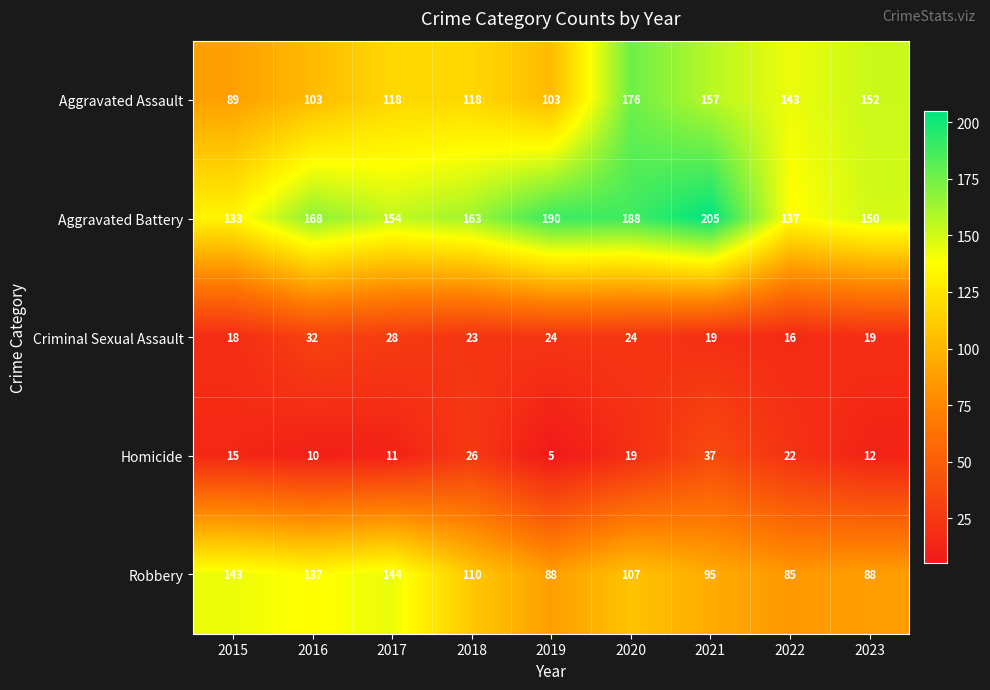

What is the spread (max minus min) of values at 2023?

140